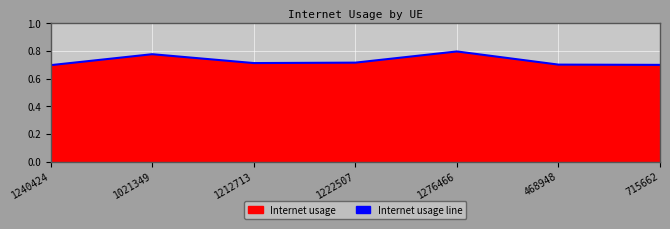

List the labels in order of value, smallest first.

1240424, 715662, 468948, 1212713, 1222507, 1021349, 1276466